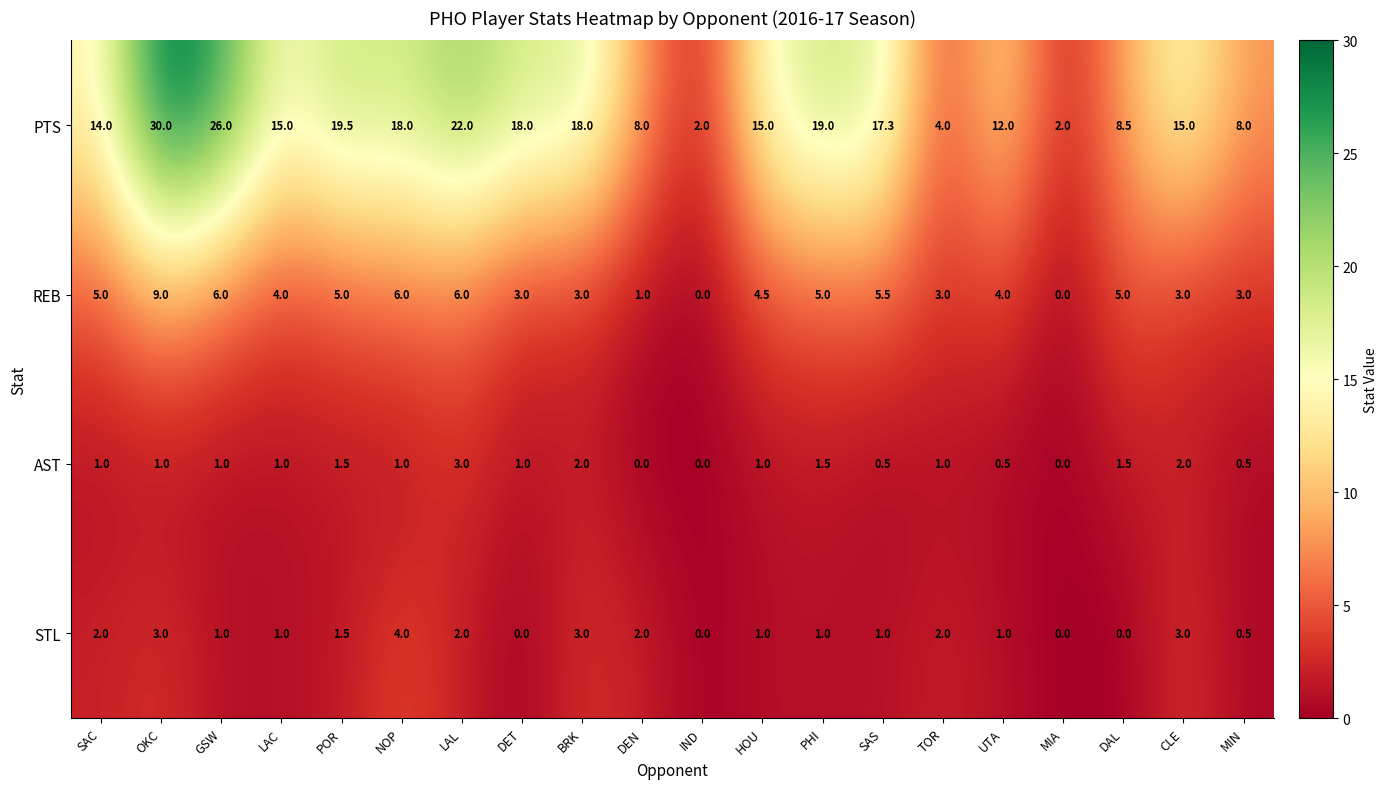

What is the difference between the maximum and second lowest values in the AST series?

3.0